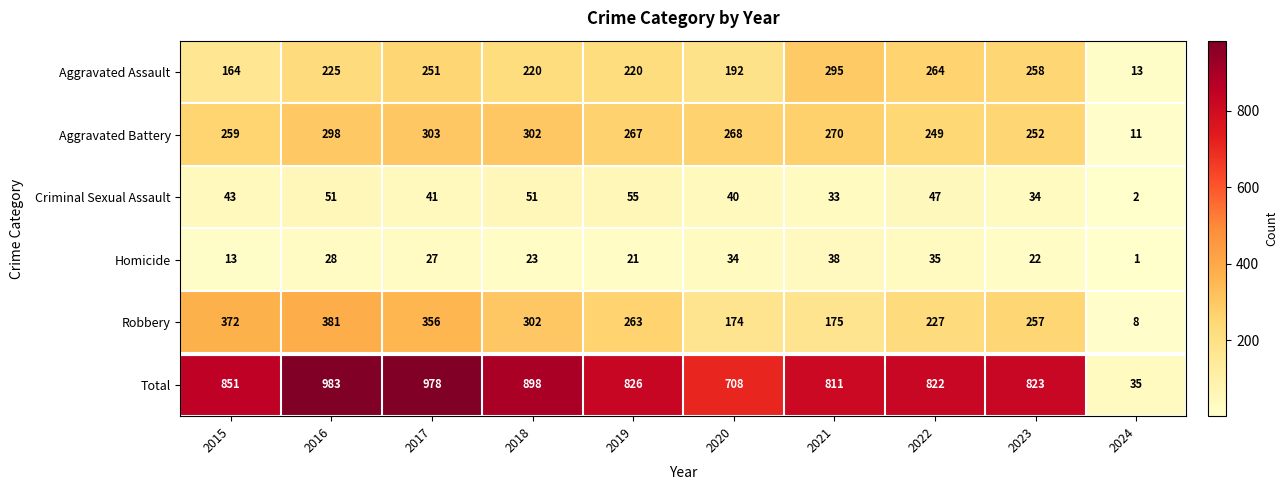

What is the smallest value displayed?

1